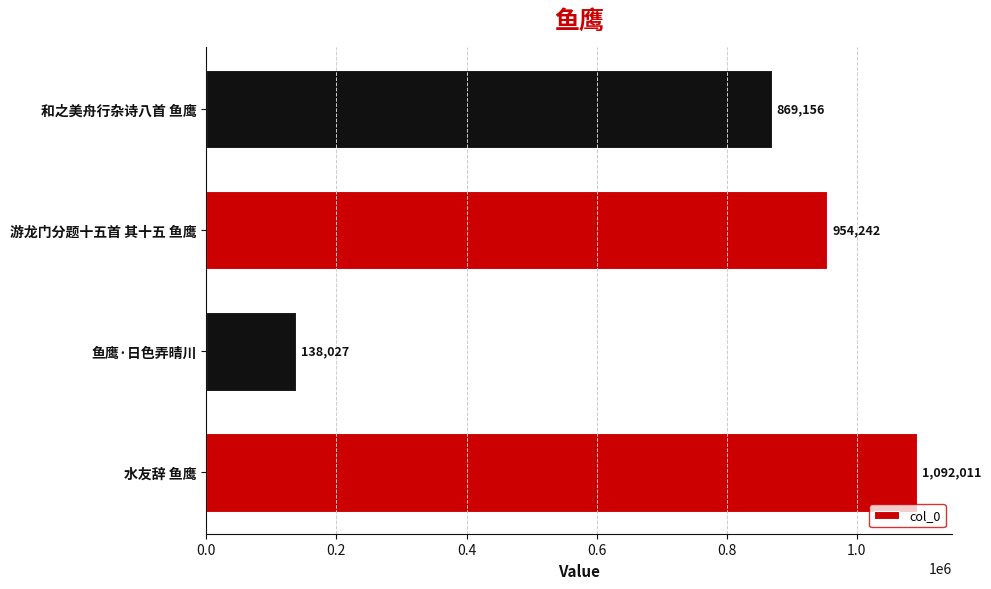

How many values are below 954242?

2